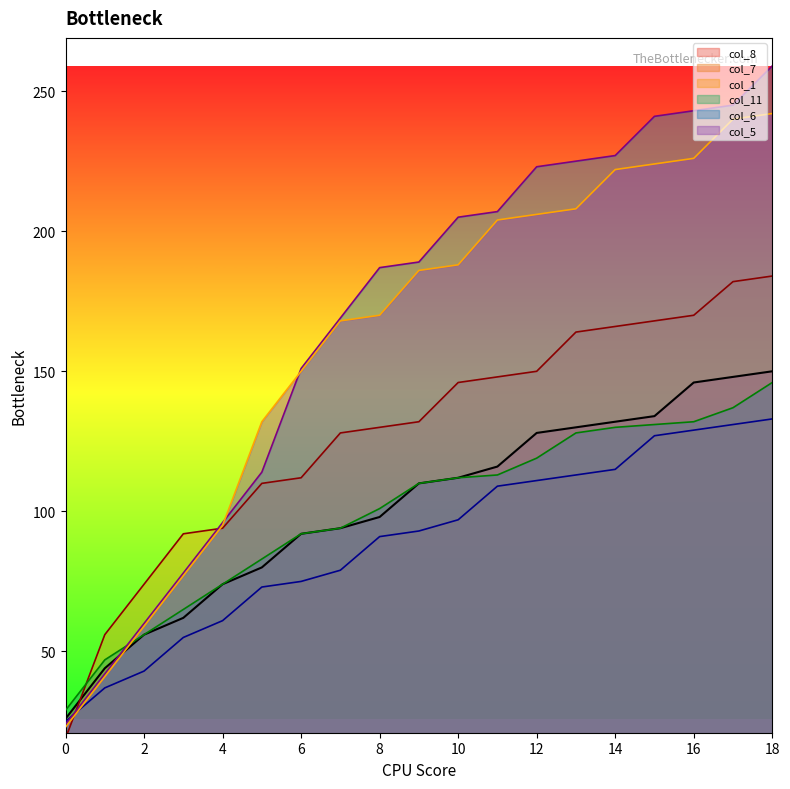

How many intersections are there between col_7 and col_1?

1